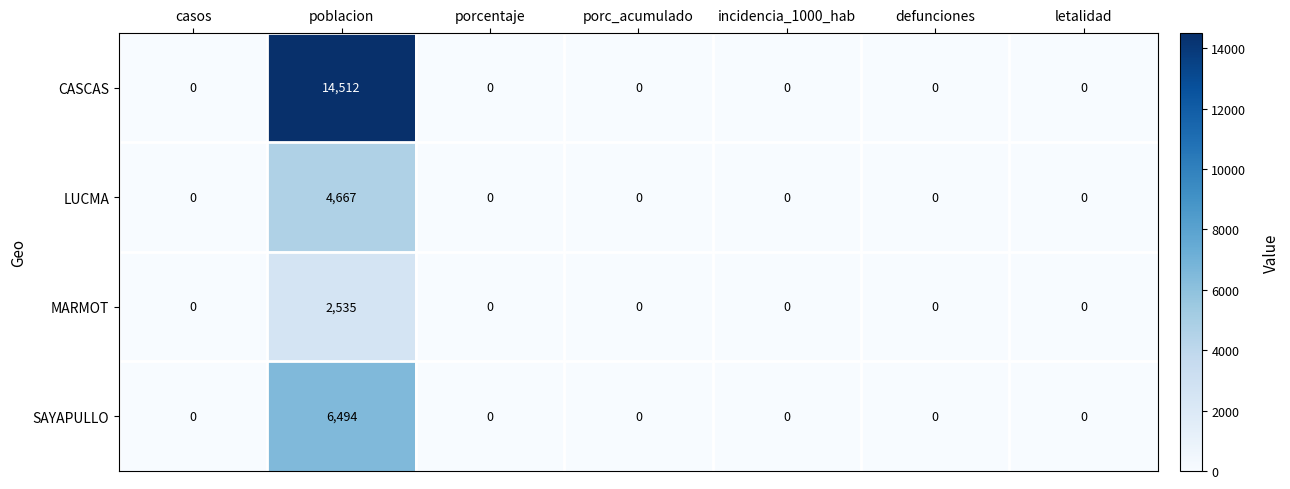

What is the maximum value for SAYAPULLO?

6494